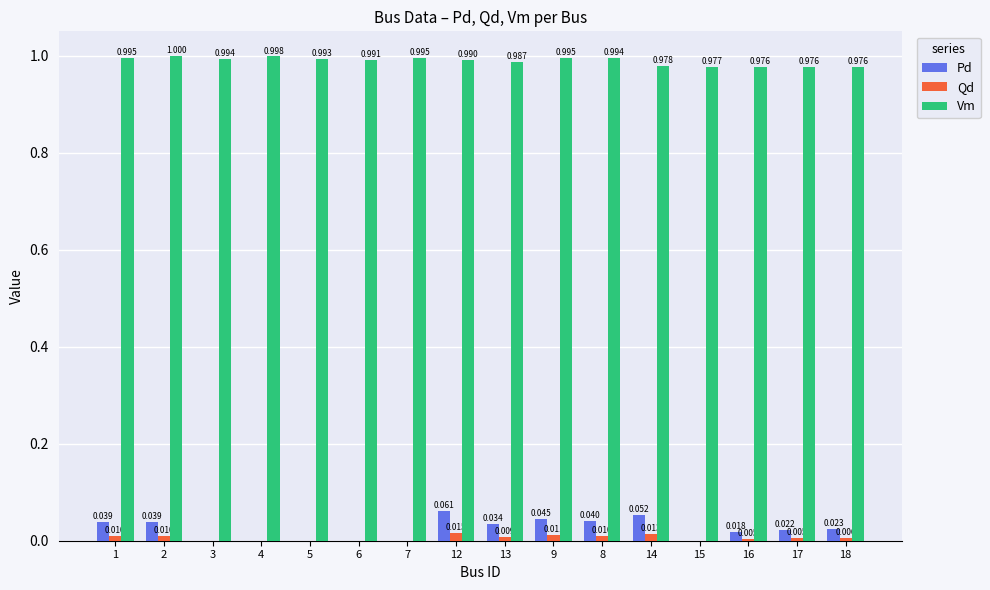

Which series changed the most between 1 and 15?

Pd